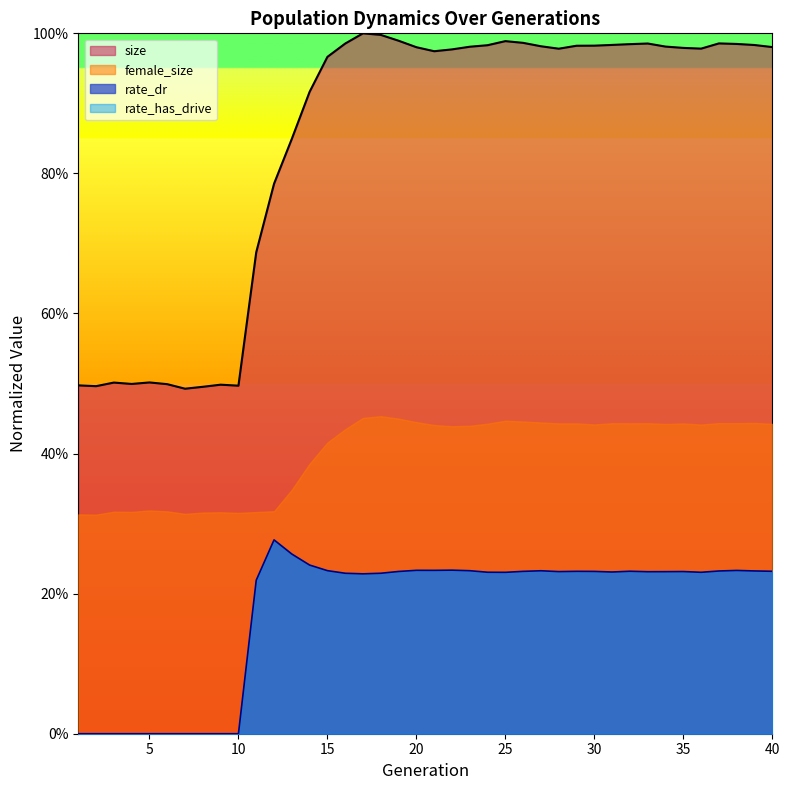

The value of size at 13 is 0.8. True or false?

True